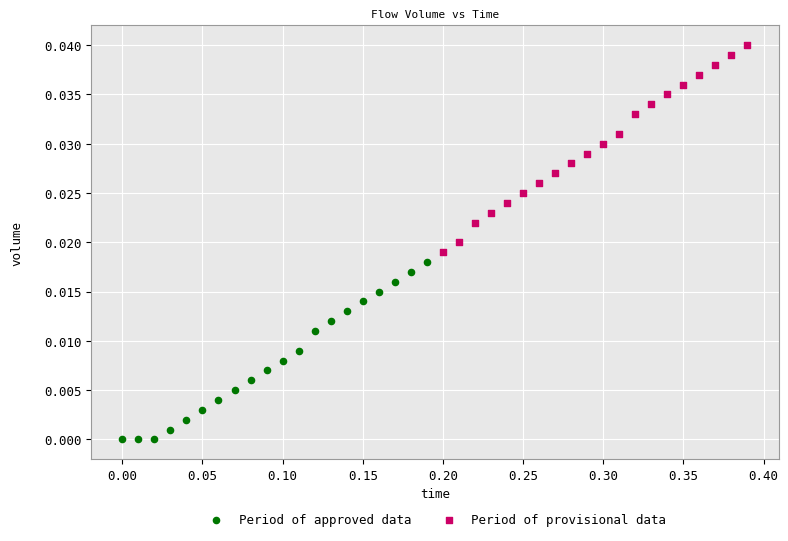

Which series has the largest Y range (max minus min)?

Period of provisional data